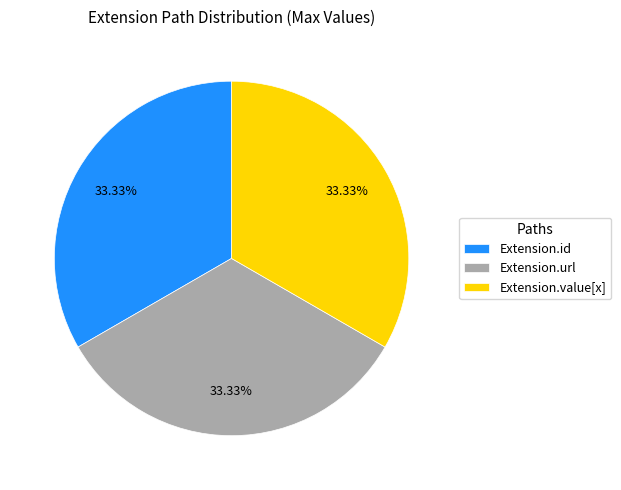

How many segments does this pie chart have?

3